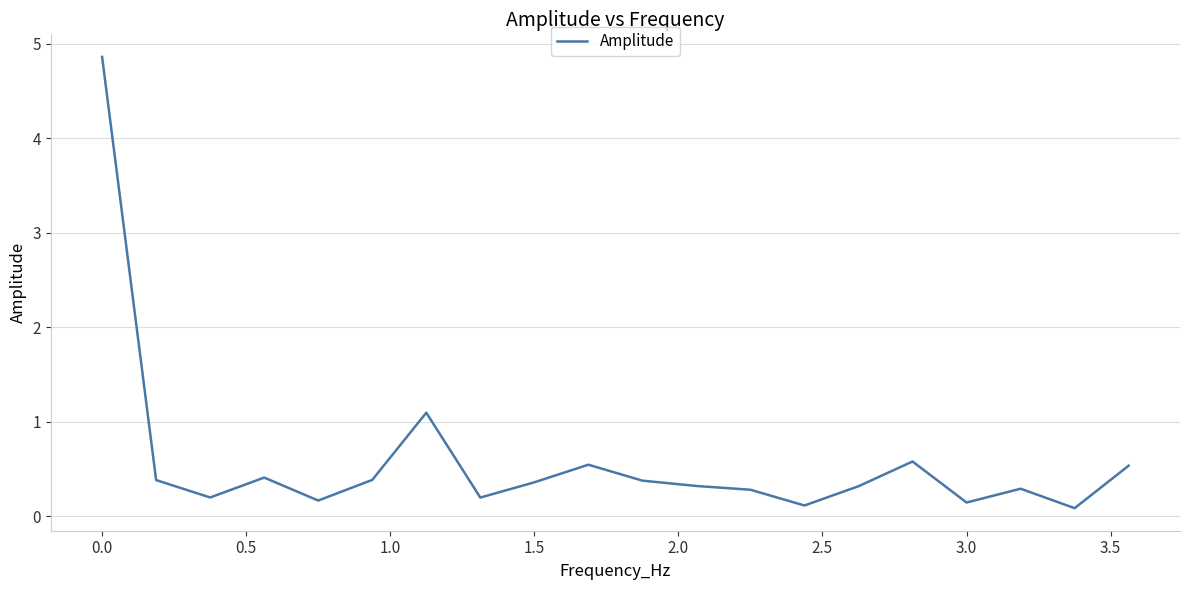

How many distinct data groups are displayed?

1